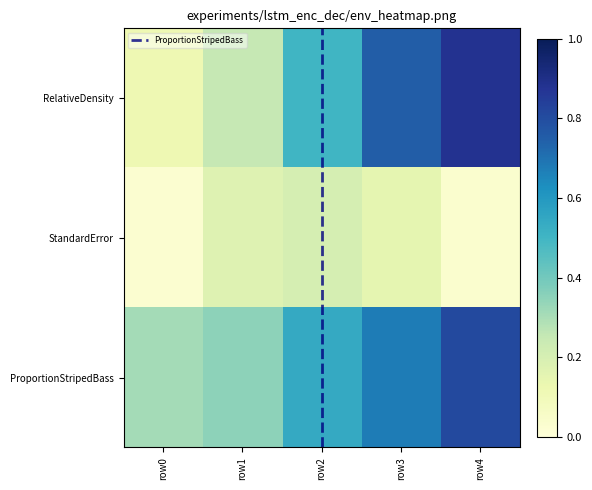

Where is ProportionStripedBass nearest to the value 0?

row0